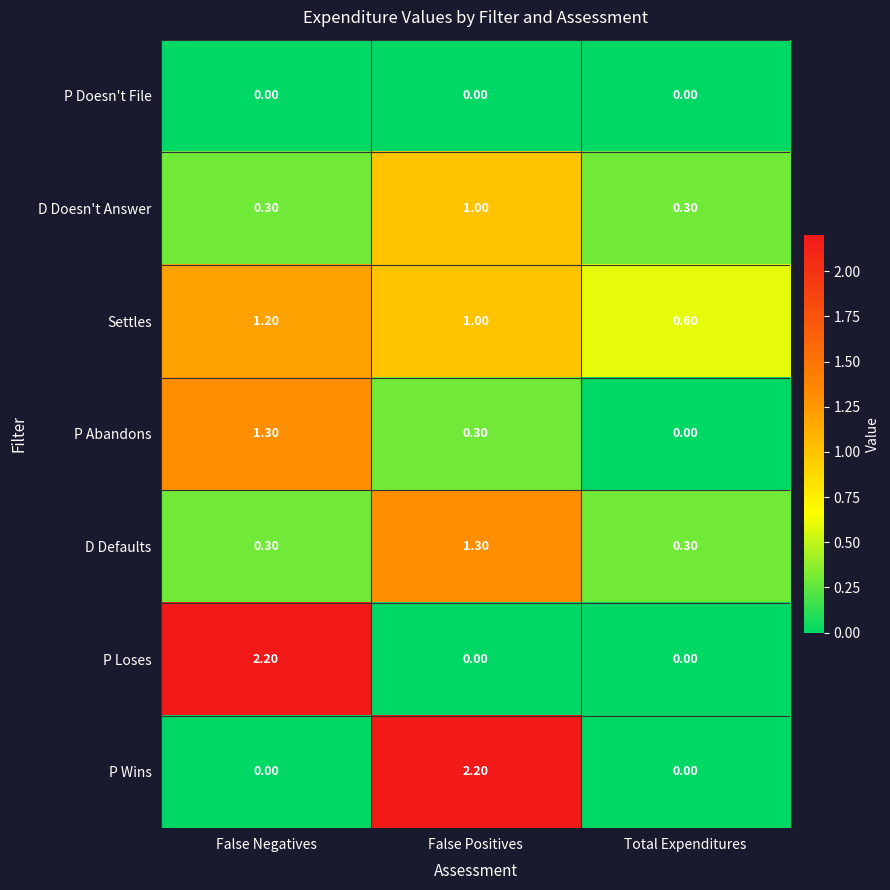

Between False Positives and Total Expenditures, which series saw the biggest shift?

P Wins